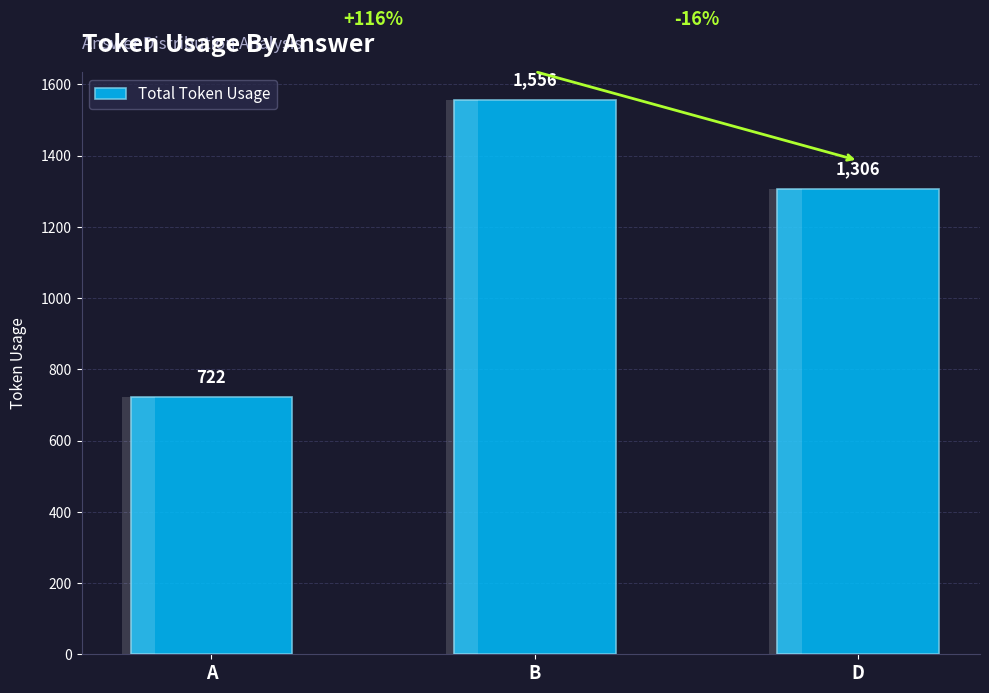

Does the chart contain any negative values?

No